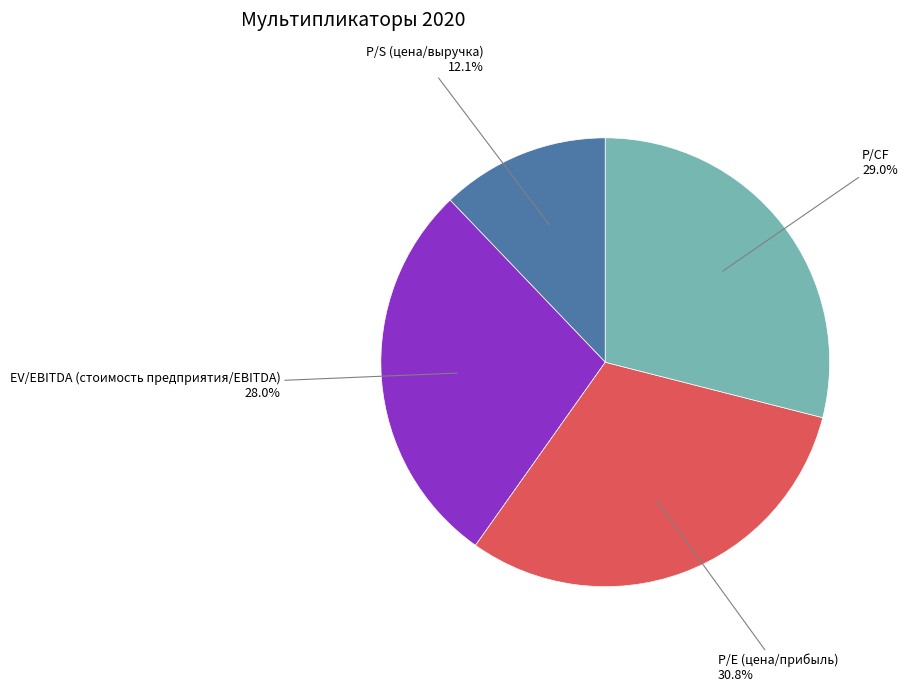

How many segments does this pie chart have?

4